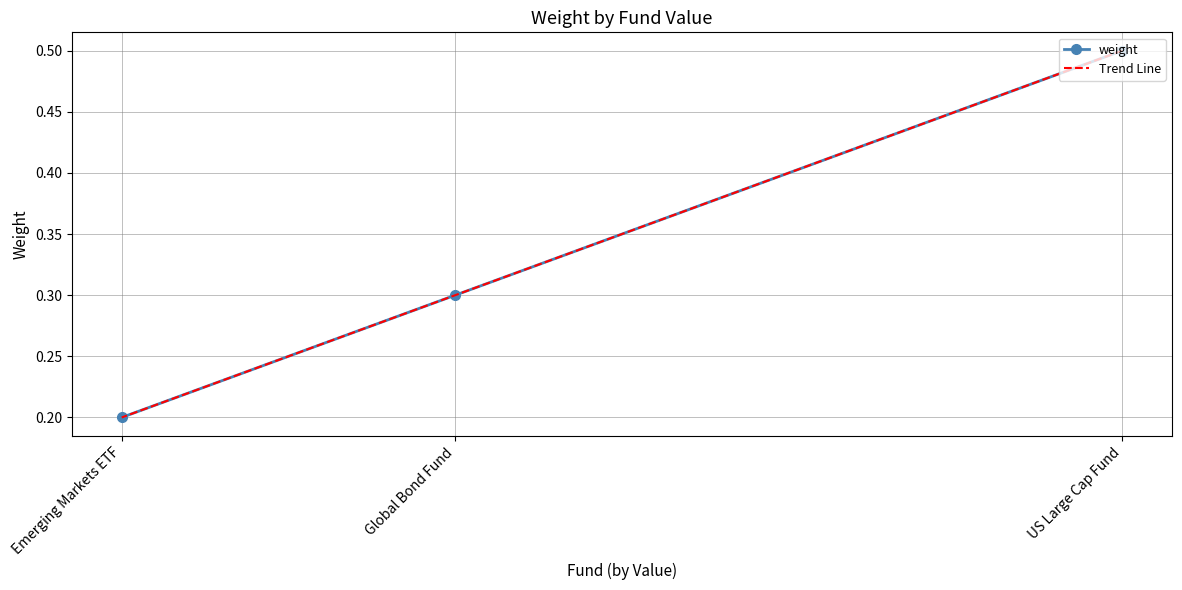

The weight series shows 0.5 at US Large Cap Fund. True or false?

True